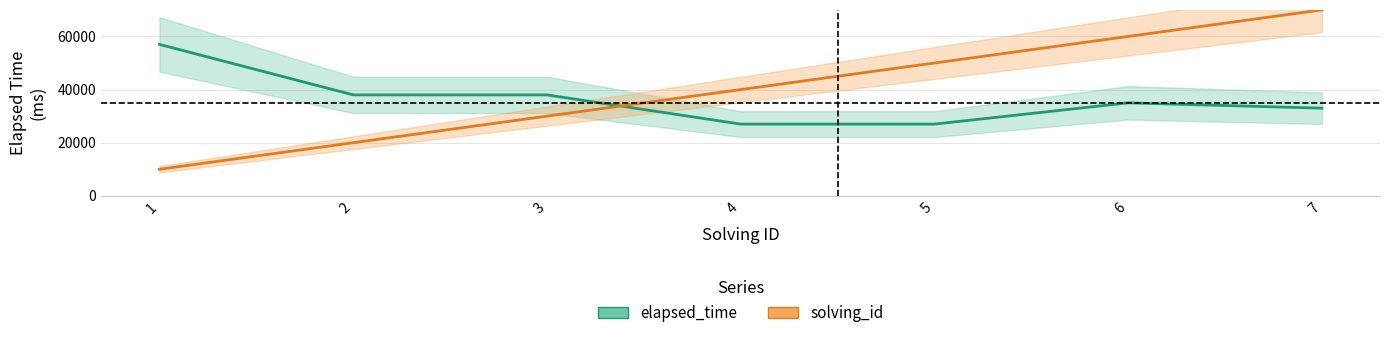

Where is the first local maximum for elapsed_time?

6